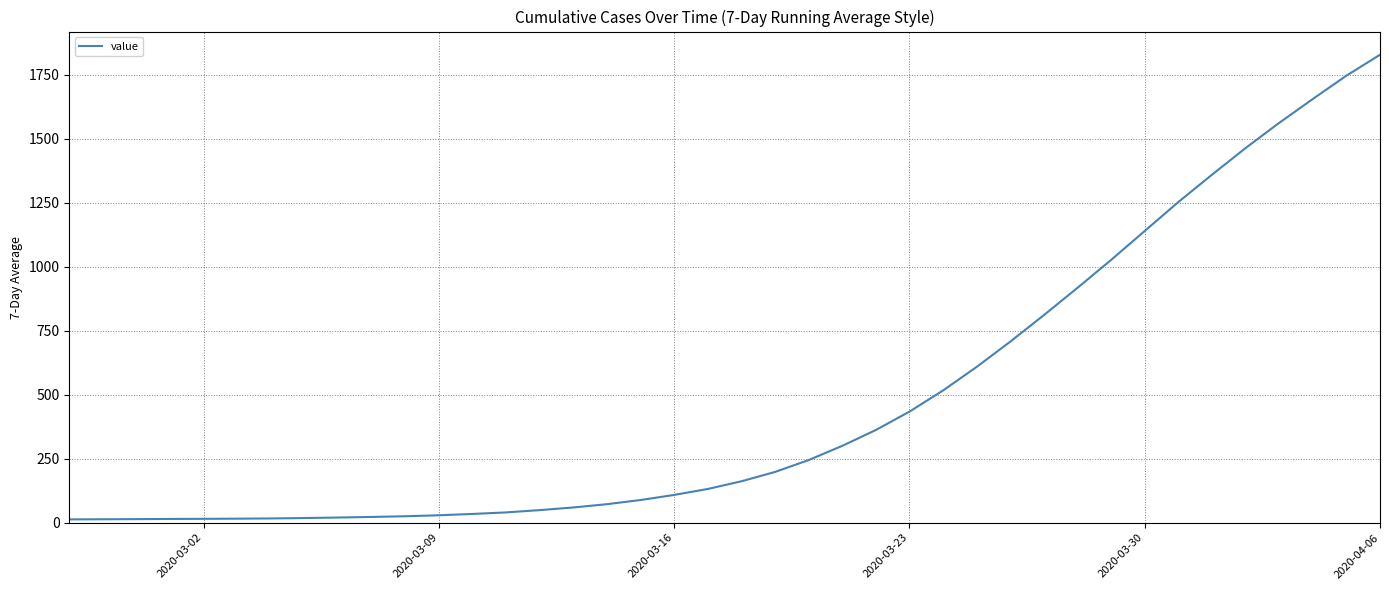

How many series are shown in this chart?

1